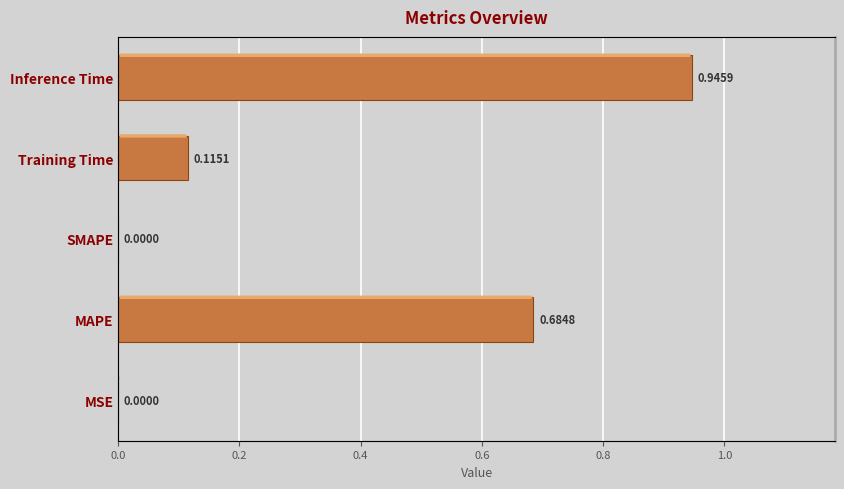

True or false: the data shows 0.0 at MSE.

False